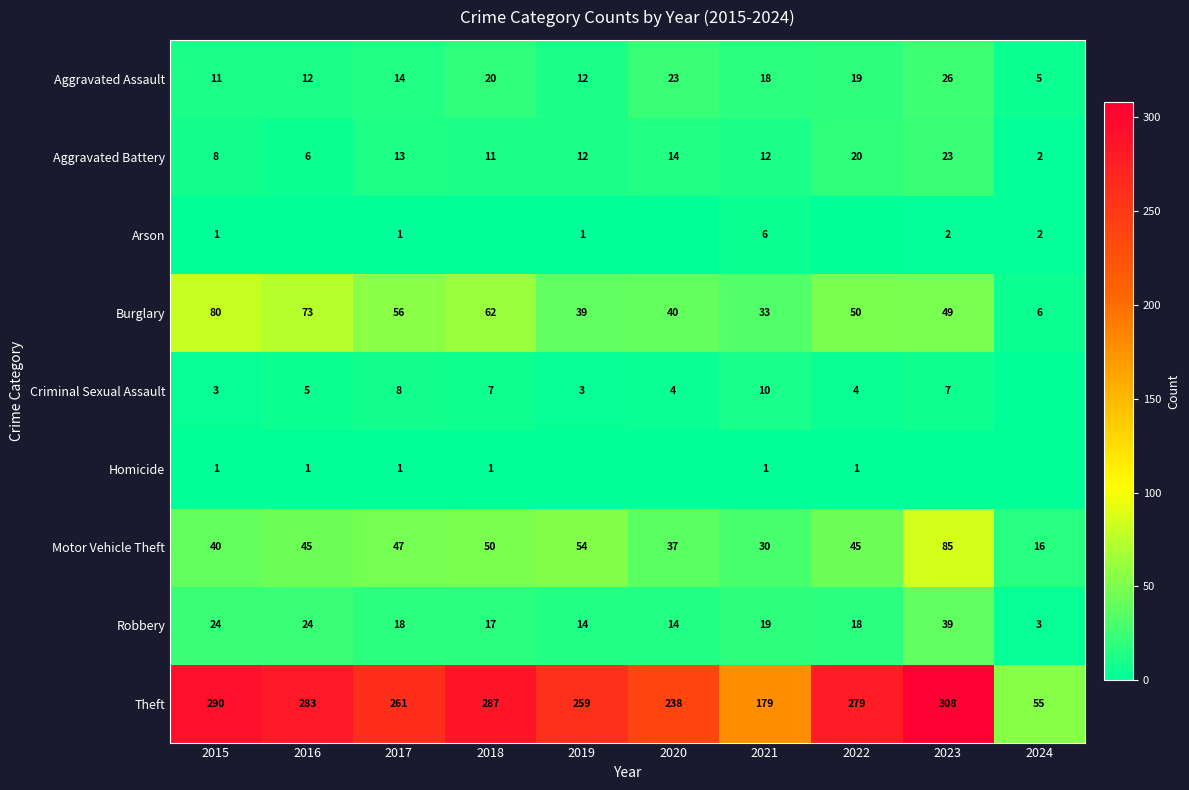

What is the spread (max minus min) of values at 2015?

289